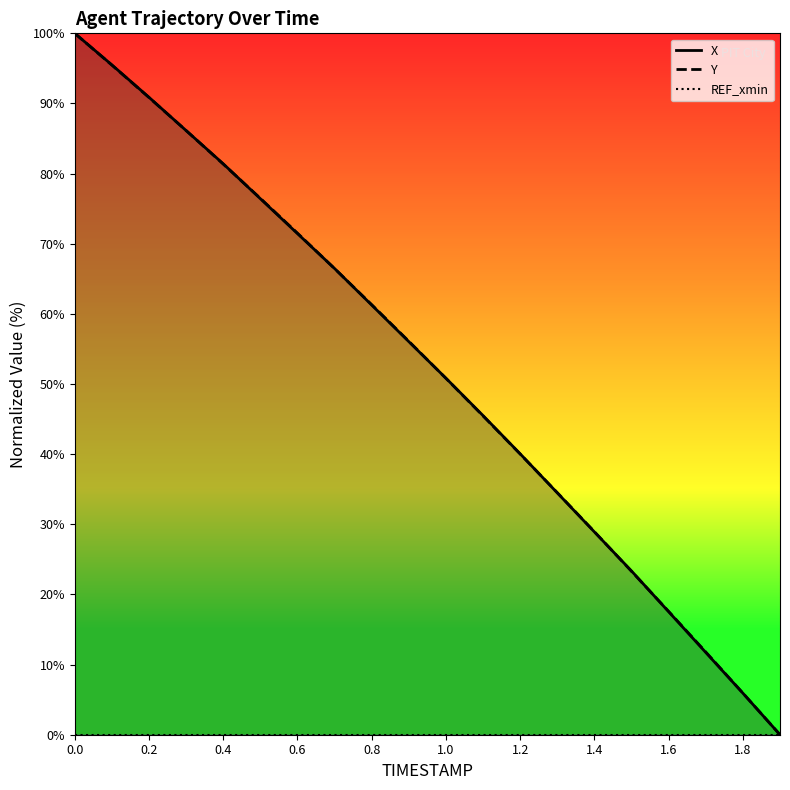

The Y series shows 100.0 at 0.0. True or false?

True